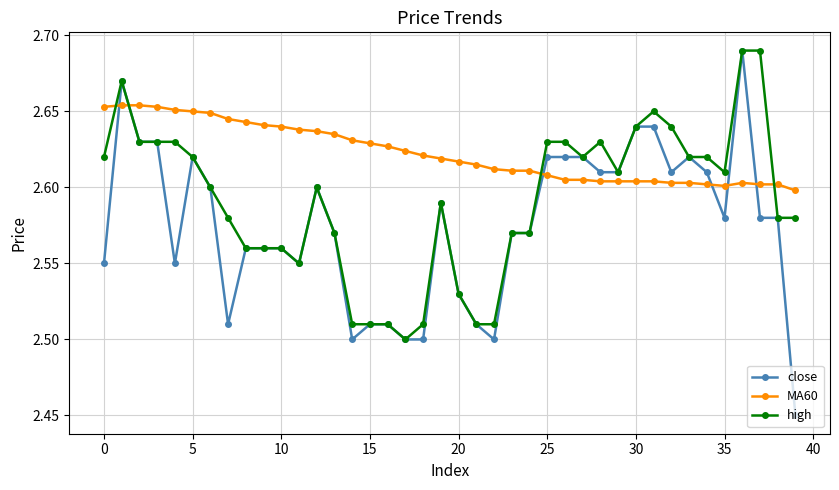

List the series in order of their overall mean, highest first.

MA60, high, close